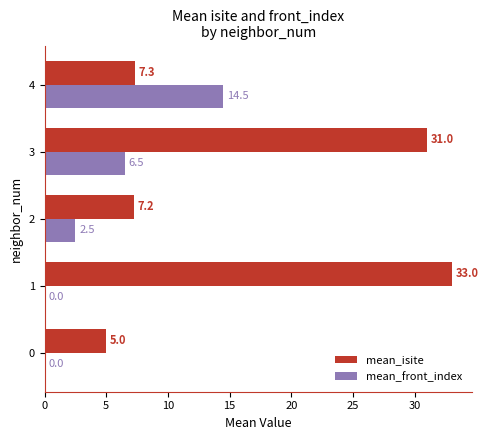

What is the maximum value shown in the chart?

33.0